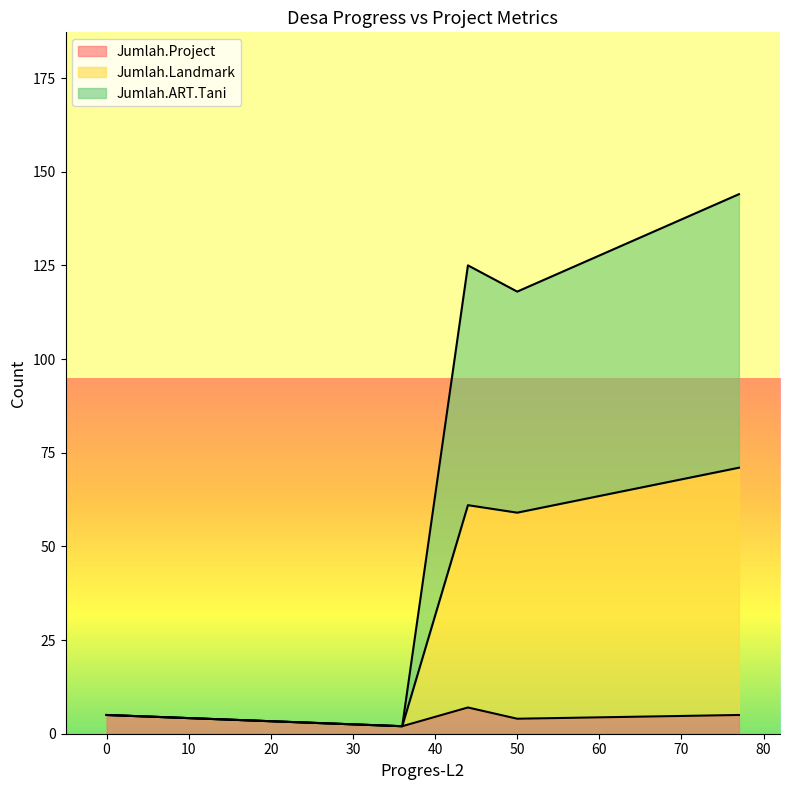

What is the highest value of the Jumlah.Project series?

7